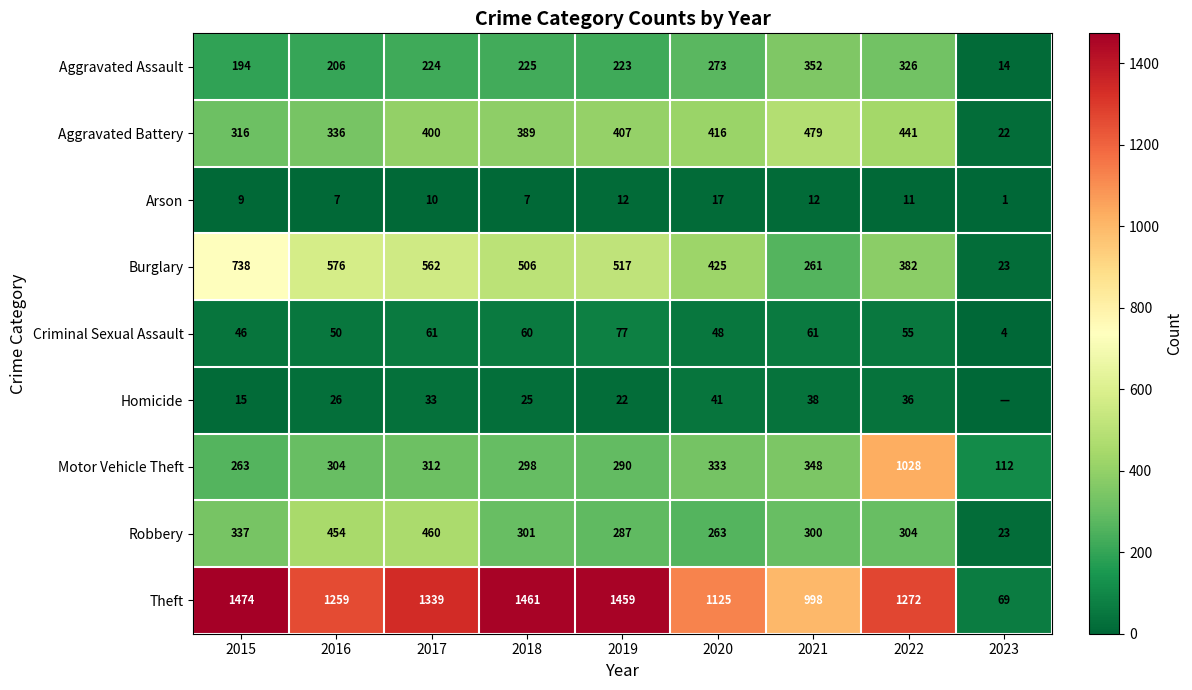

What is the difference between the Motor Vehicle Theft values at 2019 and 2022?

738